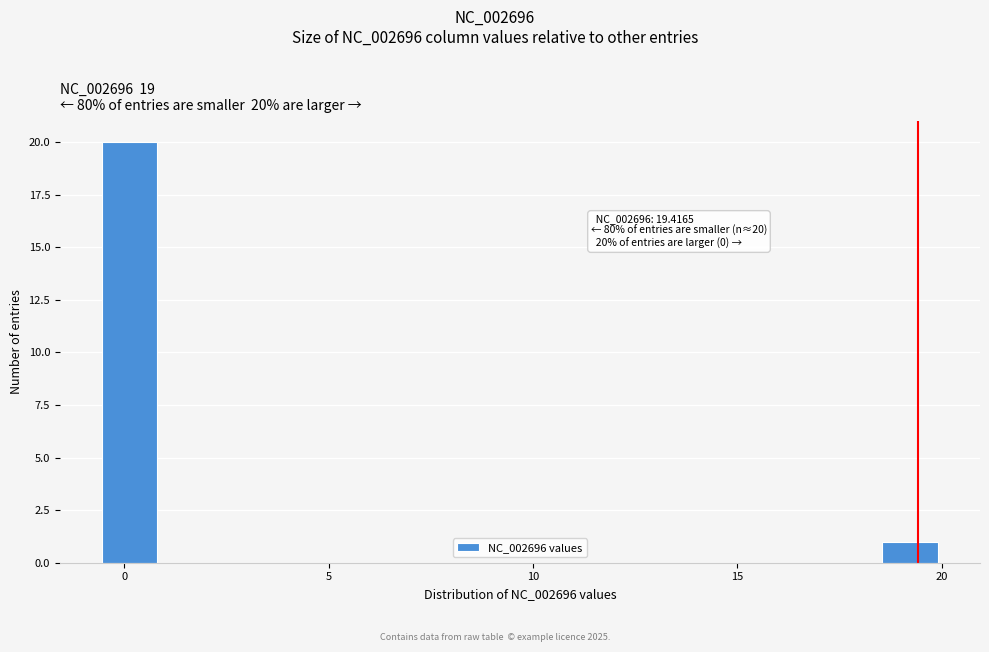

Around what value on the x-axis is the tallest bar? Give the approximate position of its centre, as read against the axis.

0.0